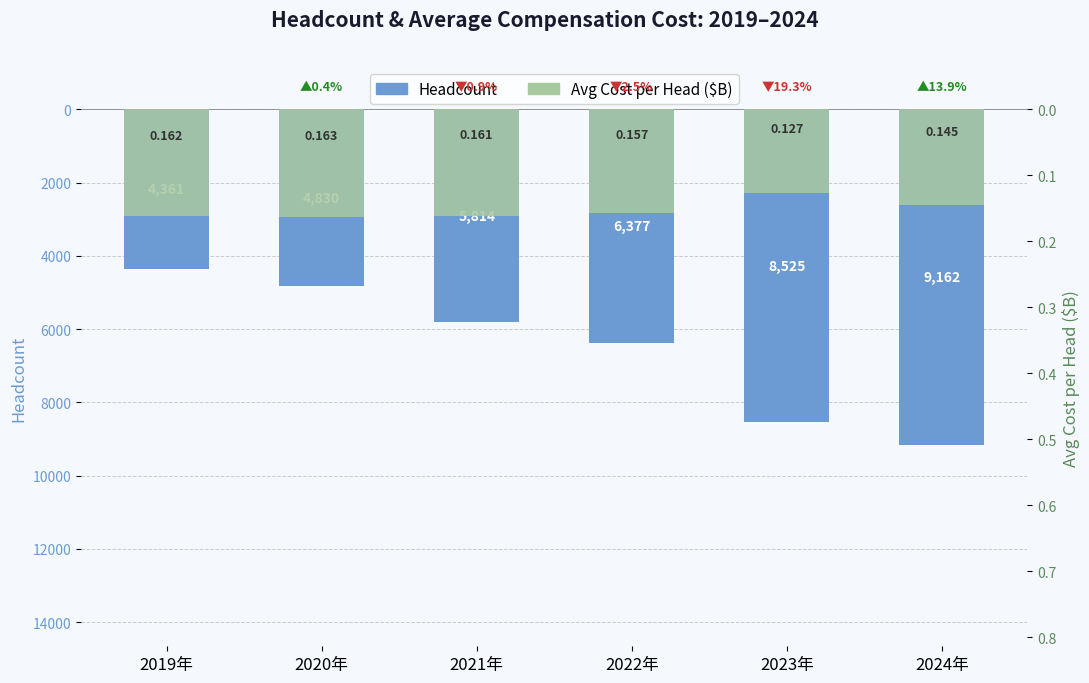

List the series in order of their peak value, lowest first.

Avg Cost per Head, Headcount